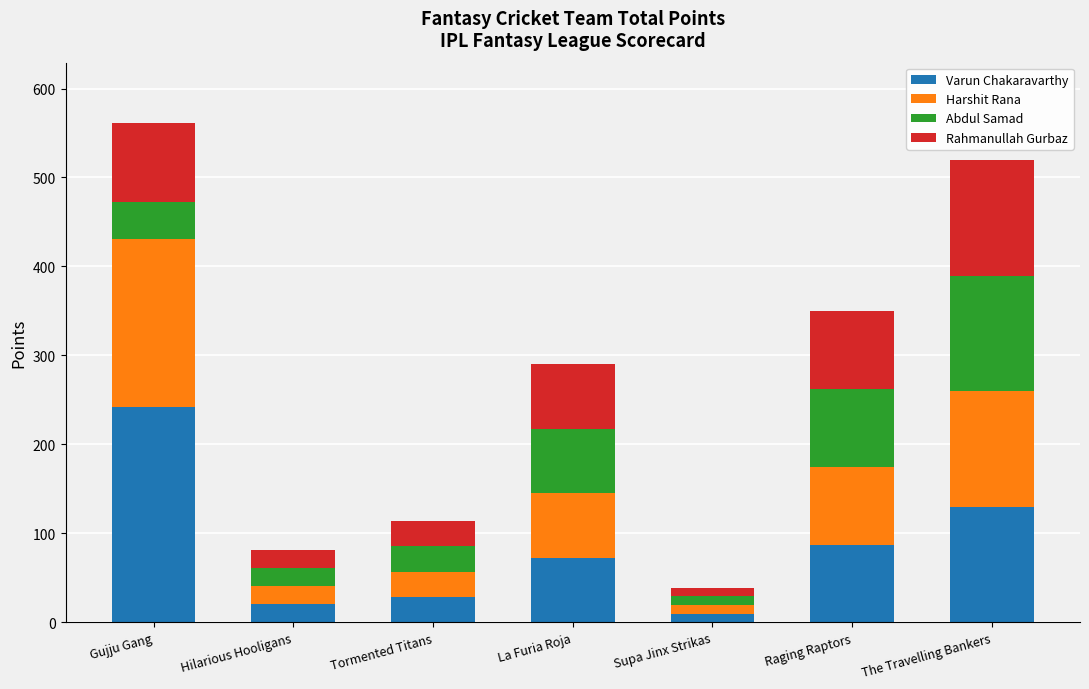

How many data points in Varun Chakaravarthy are above 72?

4